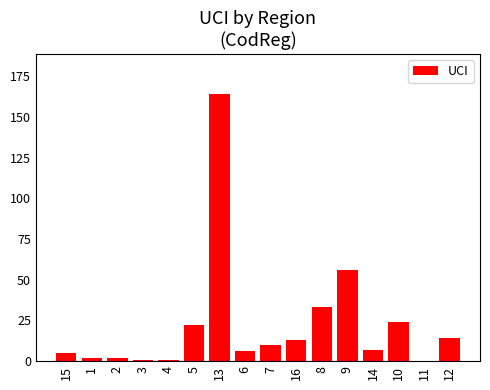

What is the ratio of the value at 16 to the value at 12?

0.9